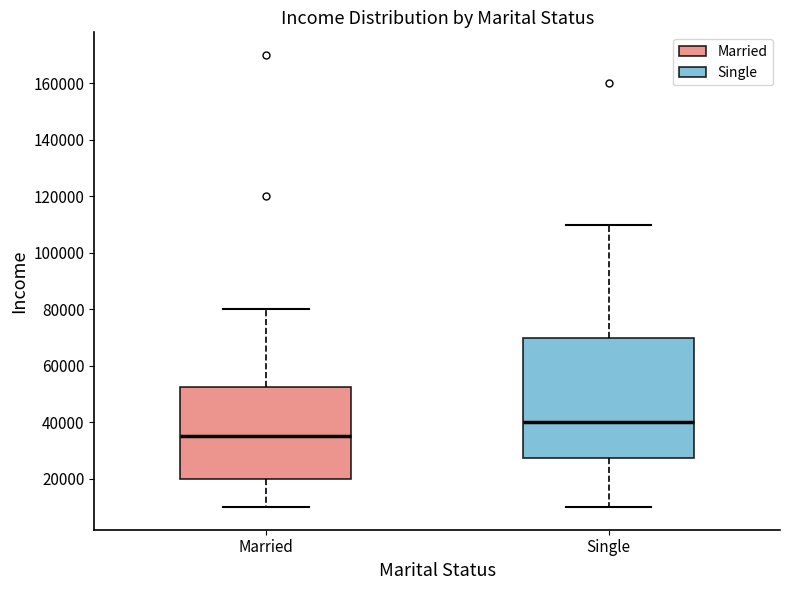

Reading left to right, transcribe this box plot: for each box, give where its median line is, the range the box spans, and where its two whiskers end, as read against the y-axis. The values are not printed on the chart, so give them approximately, as read against the axis.

Married: median 36000, box 20000 to 52000, whiskers 10000 to 80000
Single: median 40000, box 28000 to 70000, whiskers 10000 to 110000